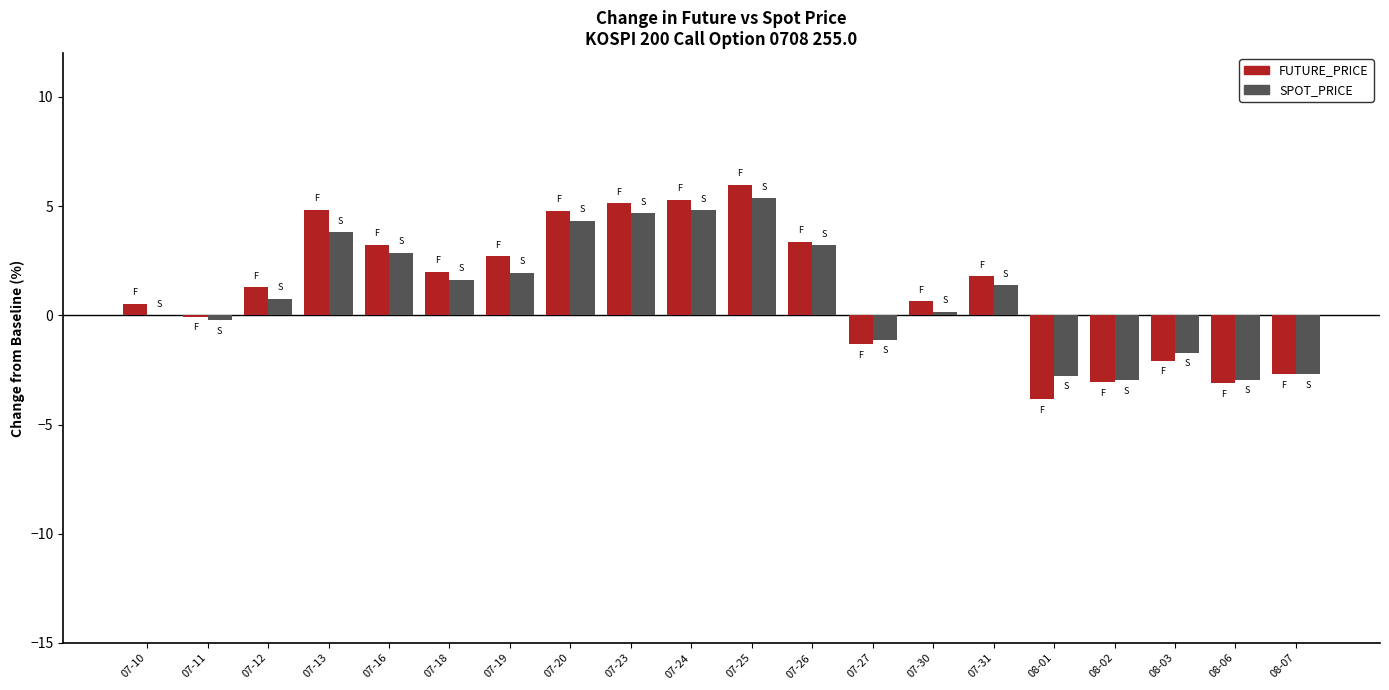

What is the sum of all FUTURE_PRICE values?

25.3